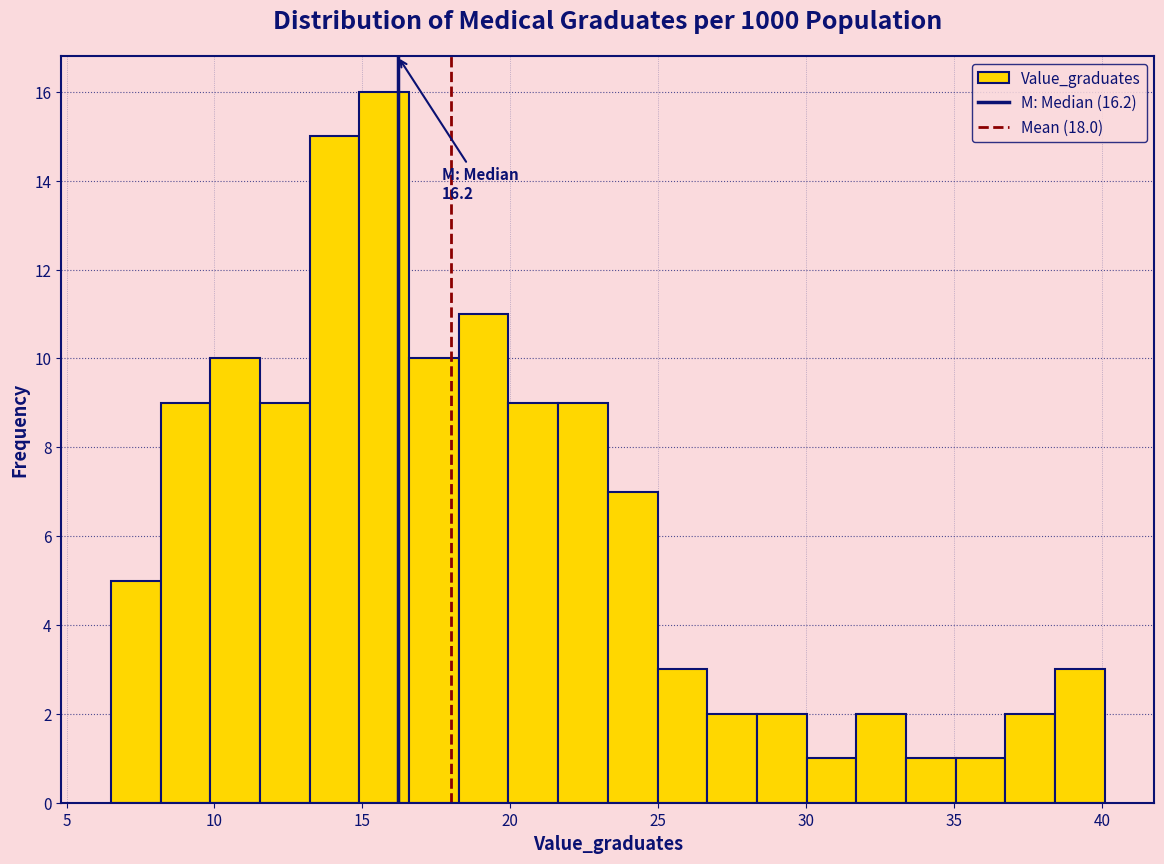

Around what value on the x-axis is the tallest bar? Give the approximate position of its centre, as read against the axis.

15.5